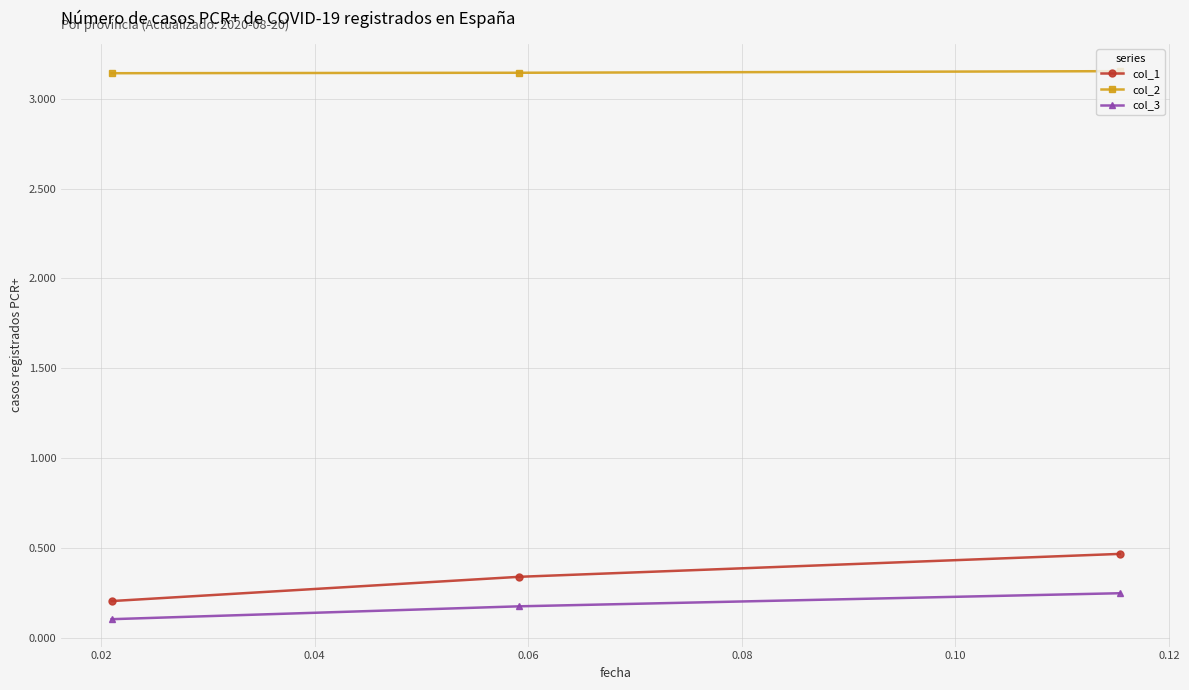

How many col_2 values are between 3 and 4?

3